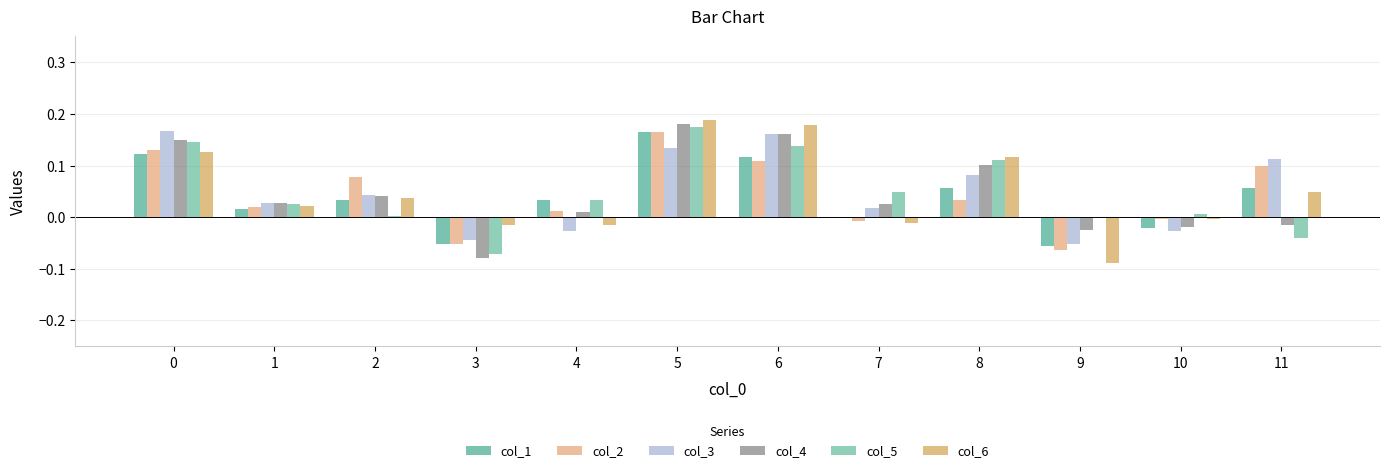

At which category is the sum across all series the highest?

5